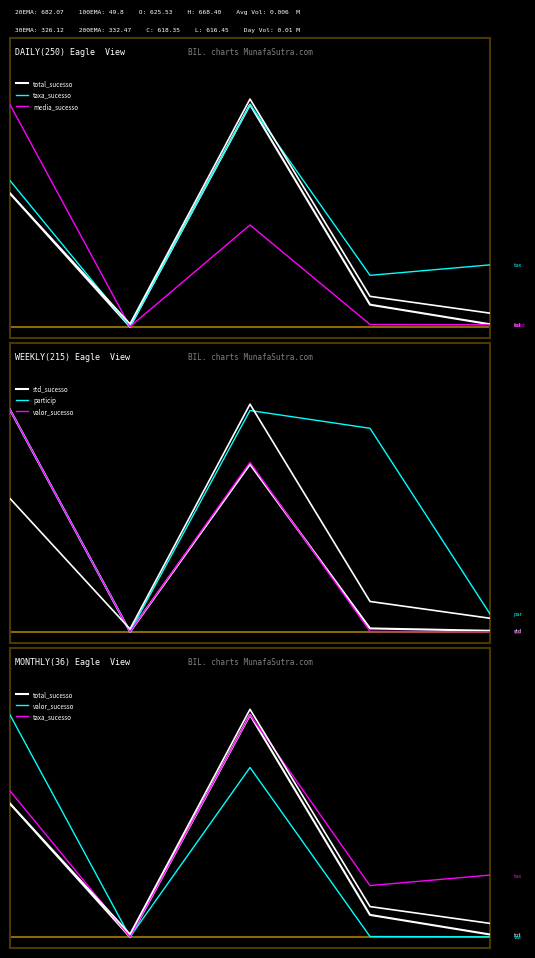

Is the value of media_sucesso at 4 greater than the value of valor_sucesso at 0?

No